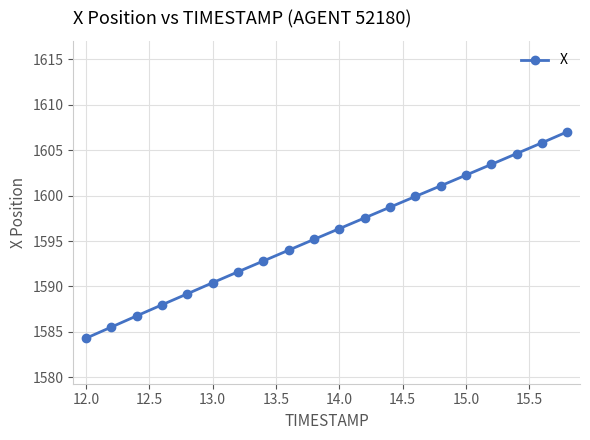

What is the difference between the second highest and minimum values?

21.5